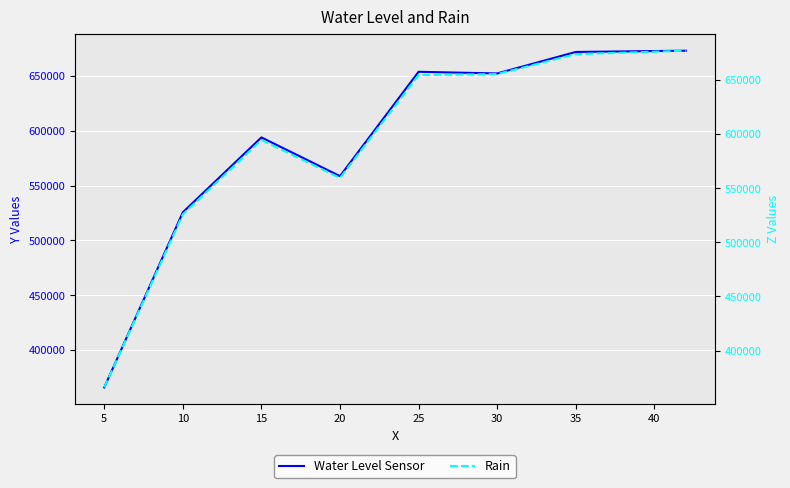

Count the number of categories in the chart.

8